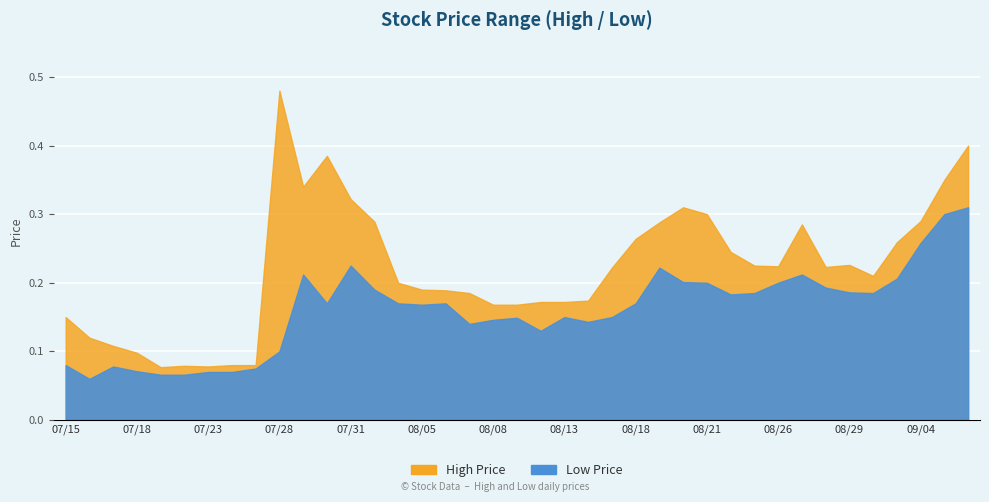

Is it true that Low equals 0.1 at 20250728?

True